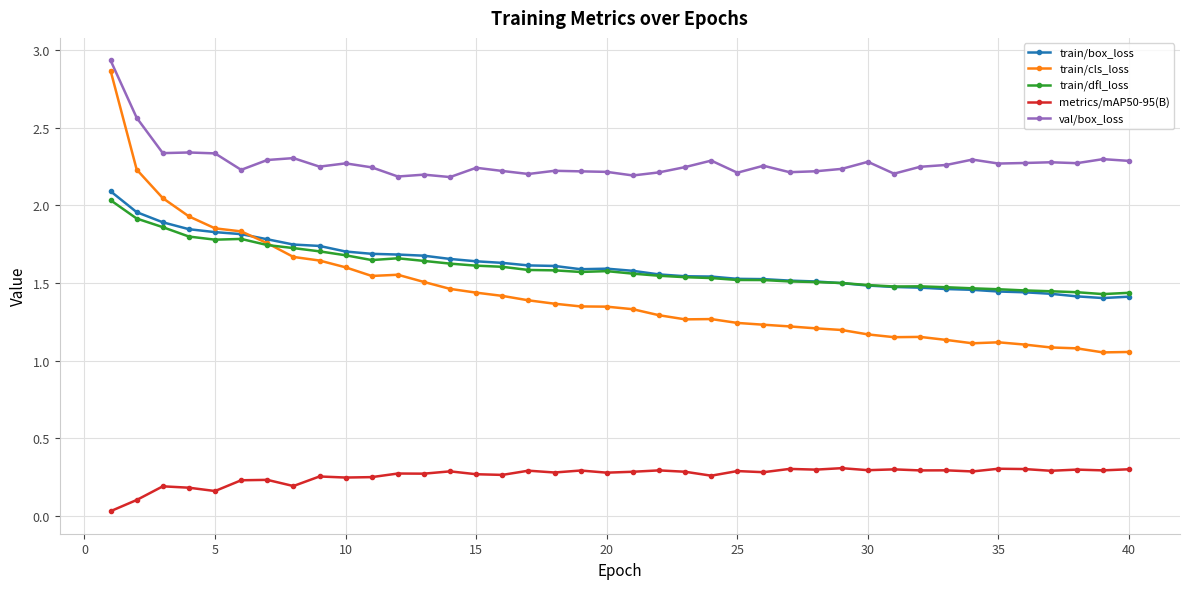

At how many categories does at least one series exceed 2?

40